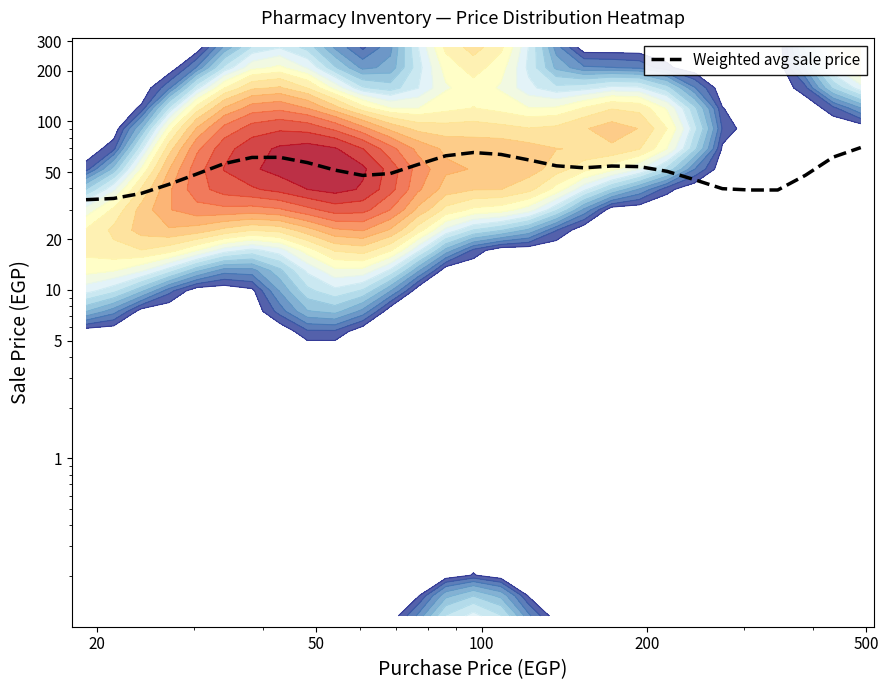

Is it true that the value at 19 is 82.2?

False